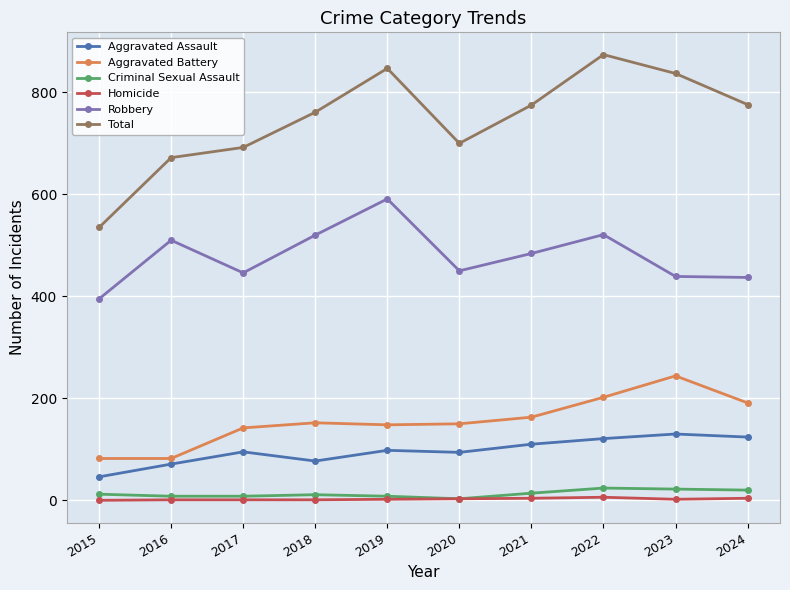

Which series has the largest total across all categories?

Total